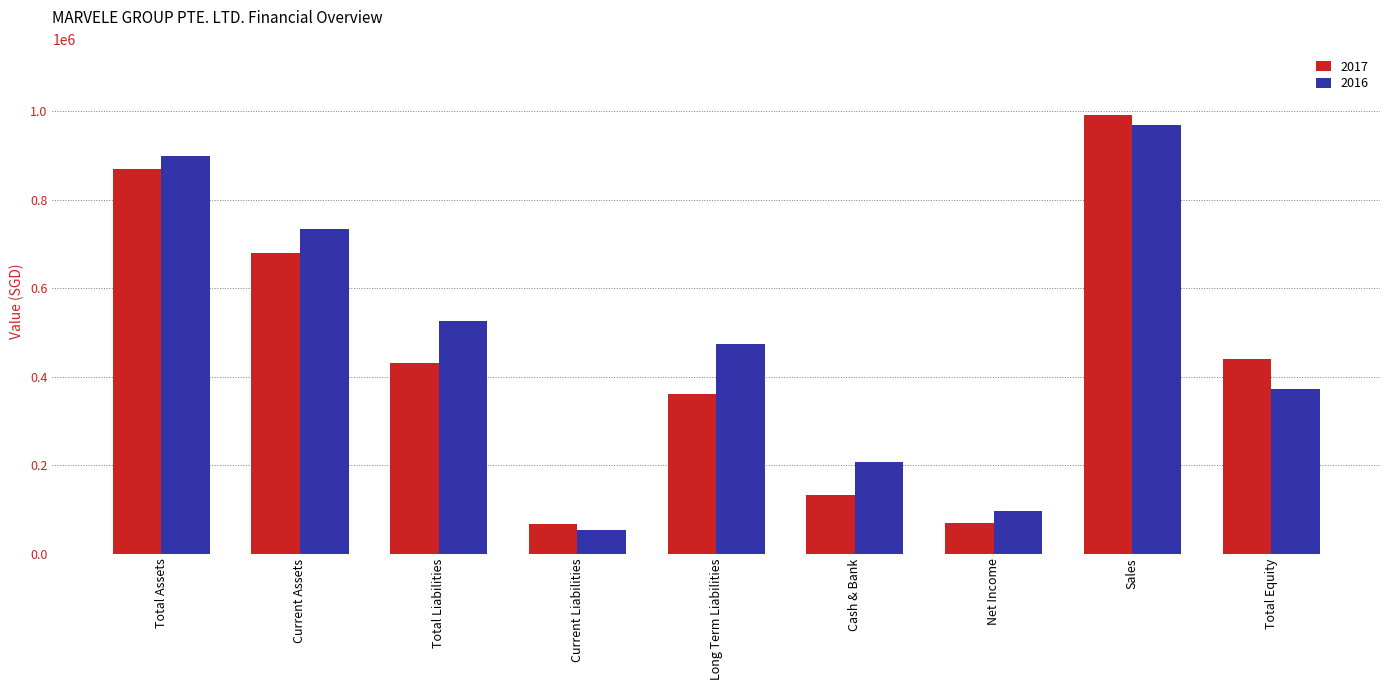

What is the label of the 2nd bar from the left?

Current Assets